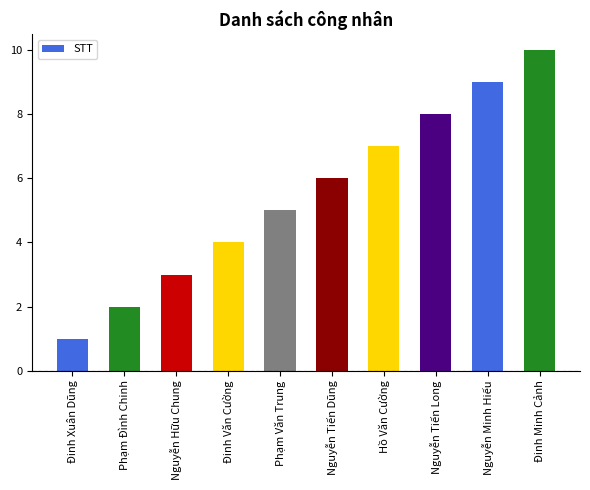

Which has a higher value, Đinh Minh Cảnh or Đinh Văn Cường?

Đinh Minh Cảnh